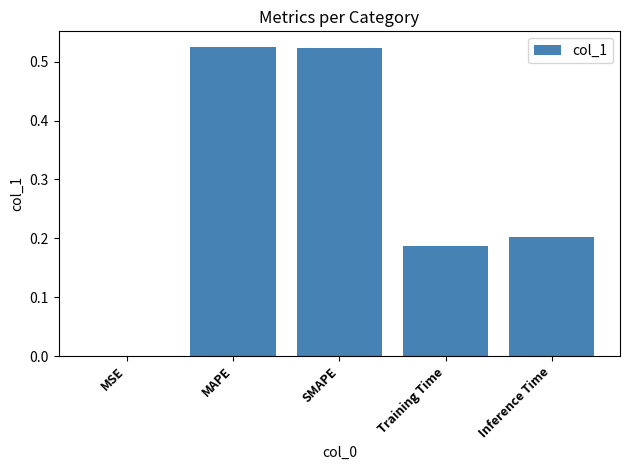

Is it true that the value at MSE is 0.0?

True